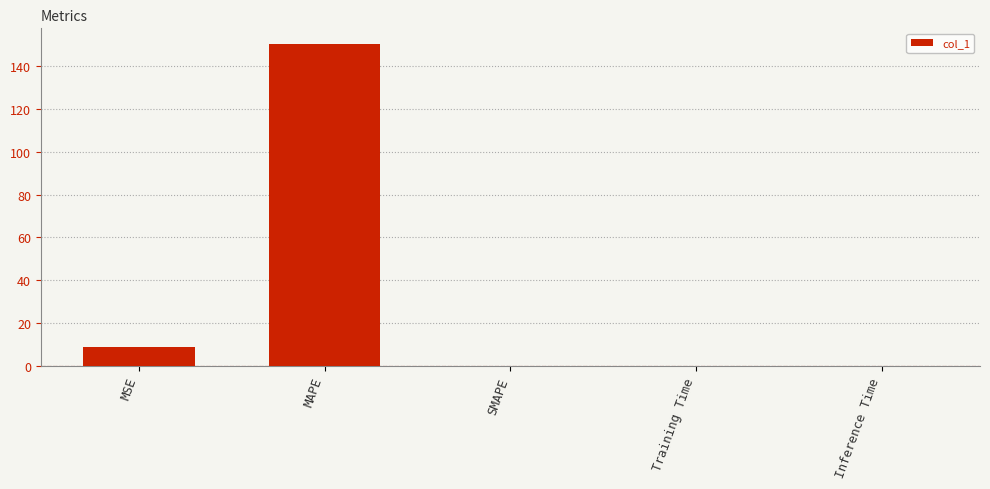

At which category does the chart reach its peak across all series?

MAPE